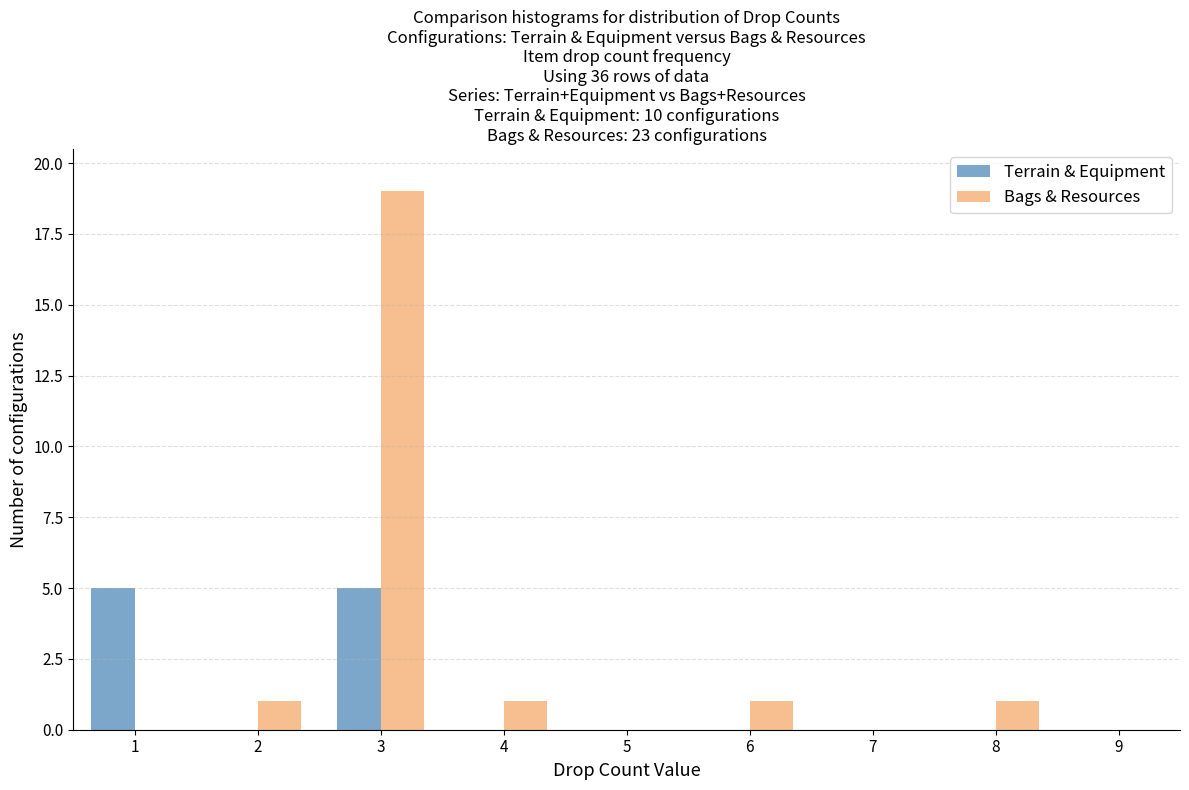

In the Bags & Resources series, which range on the x-axis has the tallest bar?

2.5 to 3.5